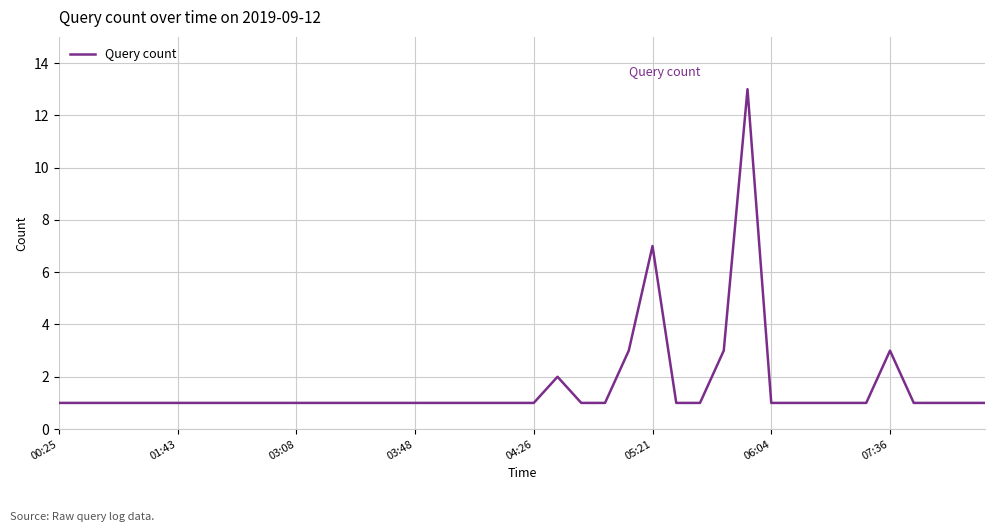

What is the difference between the maximum and minimum values?

12